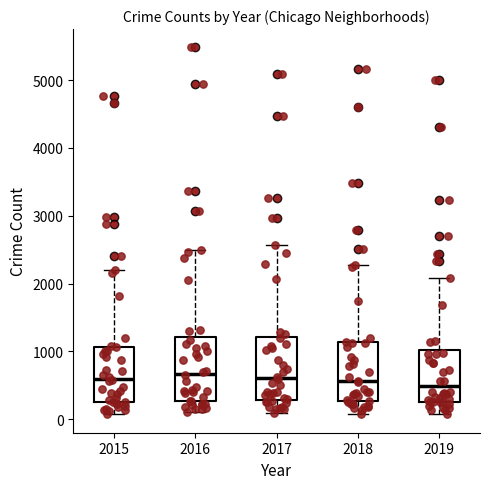

Reading left to right, transcribe this box plot: for each box, give where its median line is, the range the box spans, and where its two whiskers end, as read against the y-axis. The values are not printed on the chart, so give them approximately, as read against the axis.

2015: median 600, box 300 to 1100, whiskers 100 to 2200
2016: median 700, box 300 to 1200, whiskers 100 to 2500
2017: median 600, box 300 to 1200, whiskers 100 to 2600
2018: median 600, box 300 to 1100, whiskers 100 to 2300
2019: median 500, box 300 to 1000, whiskers 100 to 2100